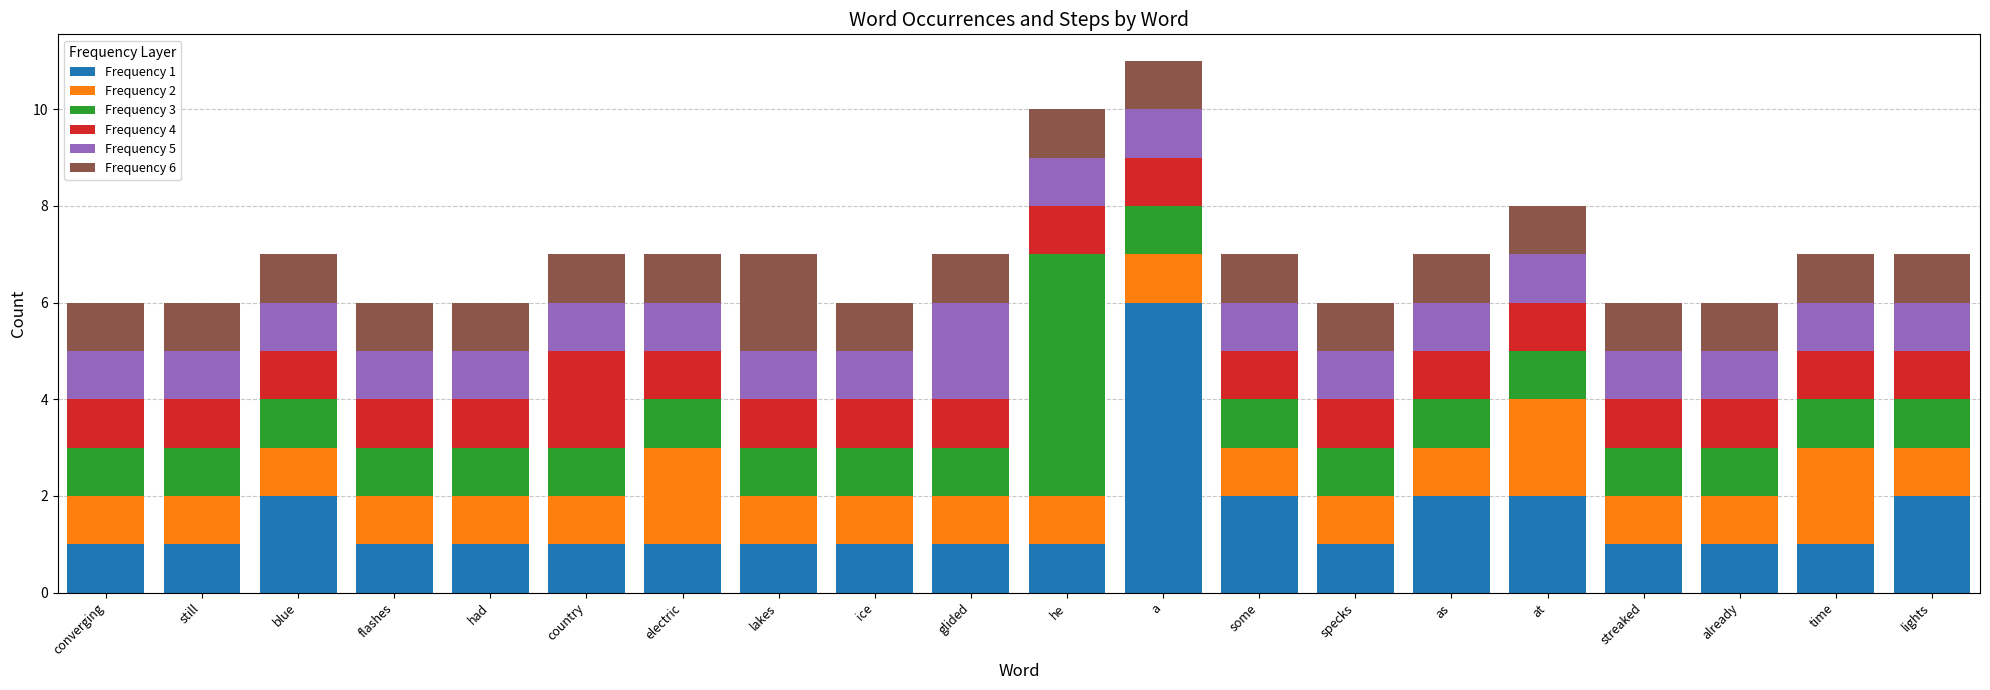

Which category has the highest value in the Frequency 1 series?

a